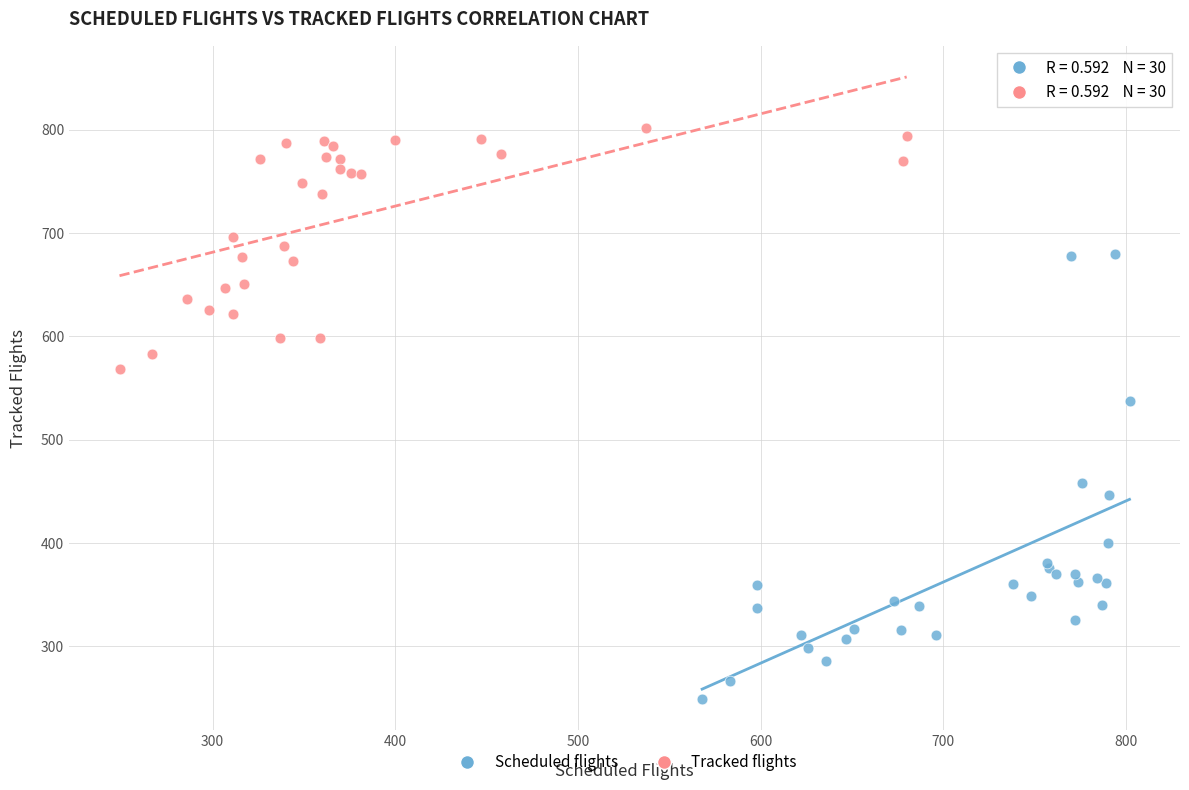

Which series contains the lowest Y value?

Scheduled flights